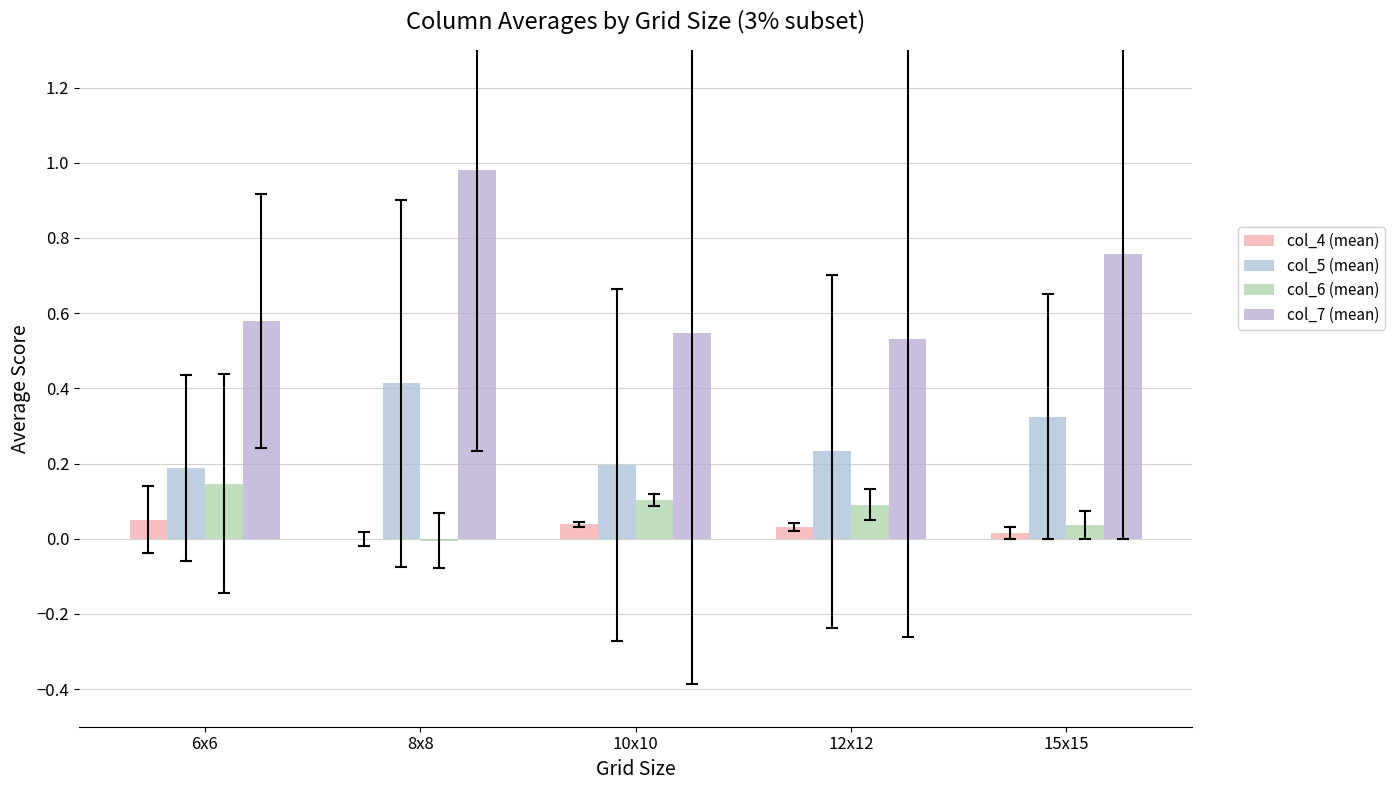

How many groups of bars are there?

5